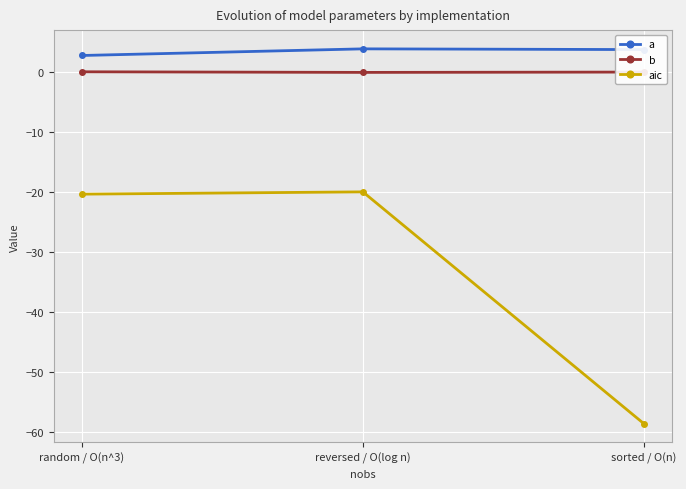

True or false: aic has a value of -22.1 at sorted / O(n).

False